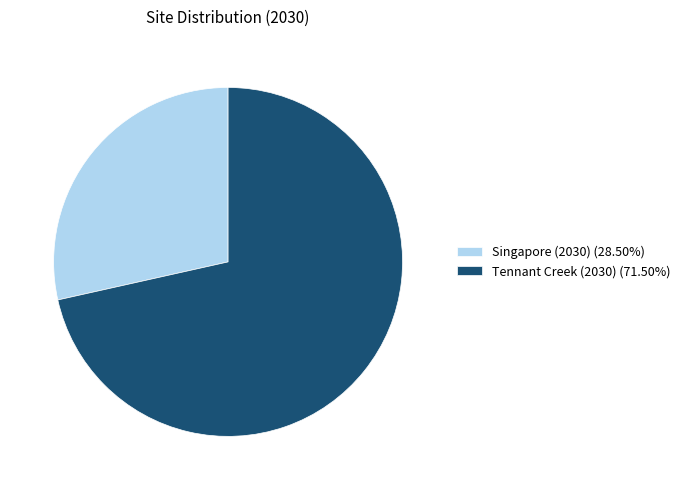

Approximately how many times larger is the value at Singapore (2030) (28.50%) compared to Tennant Creek (2030) (71.50%)?

0.4